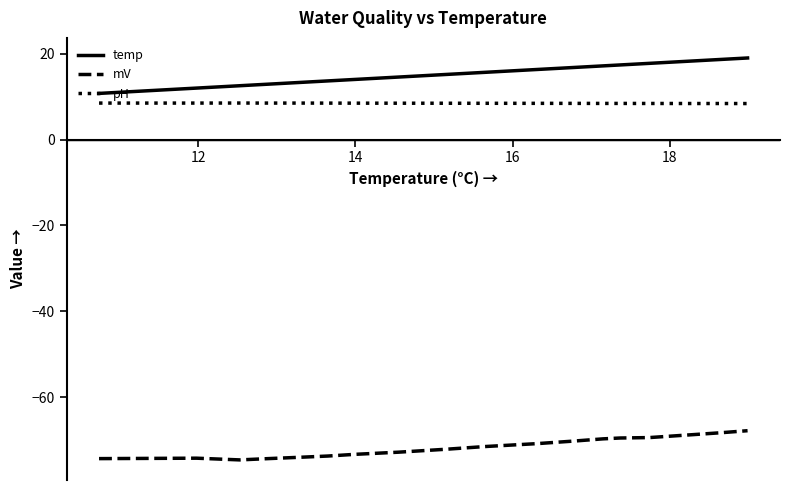

What is the difference between the maximum and minimum values in the pH series?

0.1